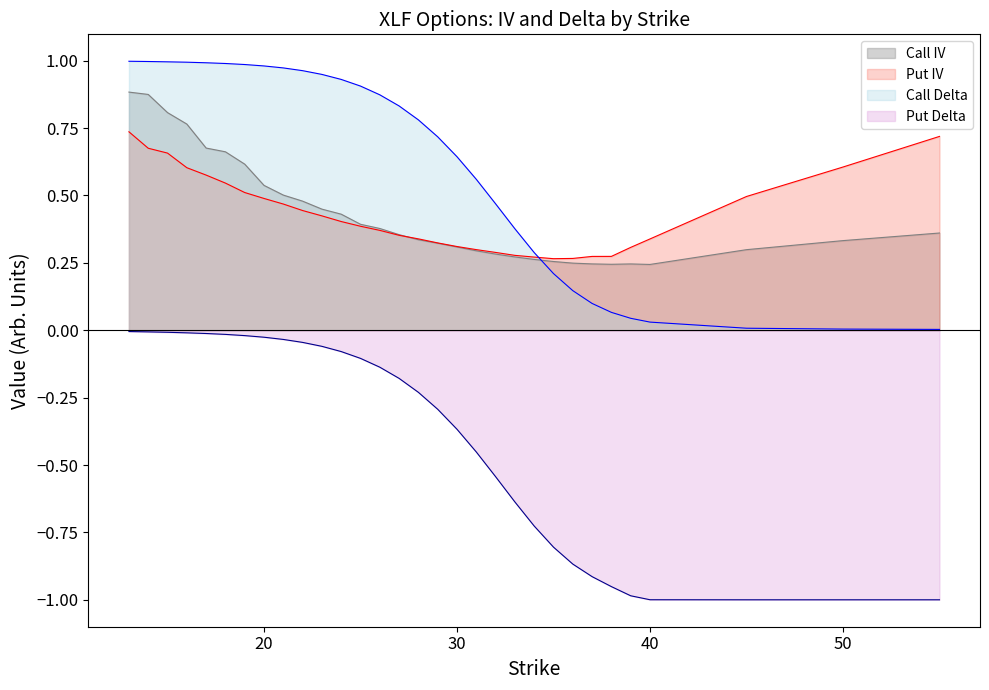

What is the average value of the Call Delta series?

0.6